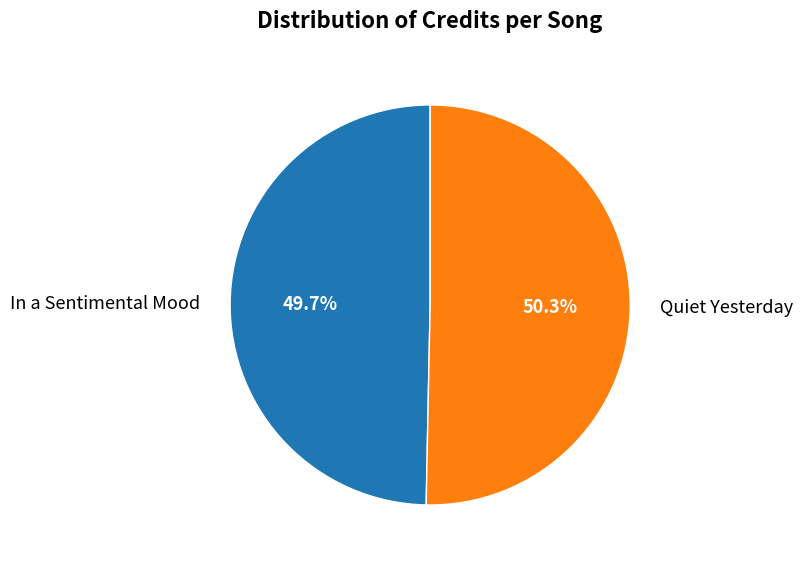

Rank the categories by value from highest to lowest.

Quiet Yesterday, In a Sentimental Mood